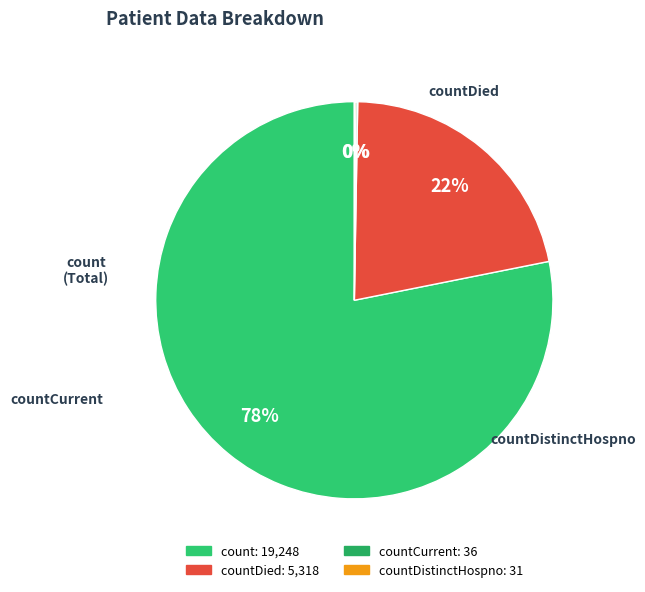

Between count and countCurrent, which is larger?

count